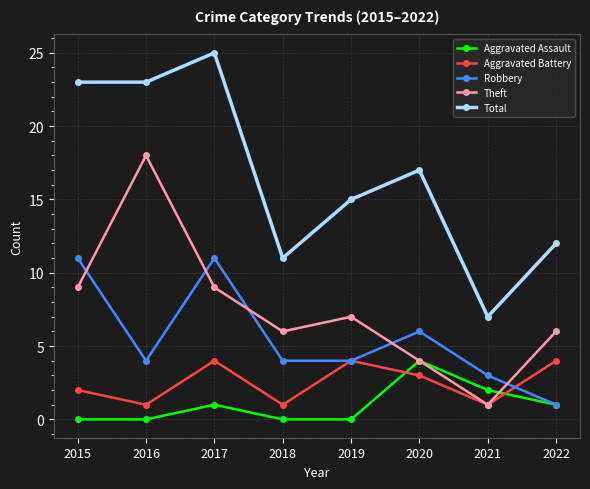

What is the spread (max minus min) of values at 2022?

11